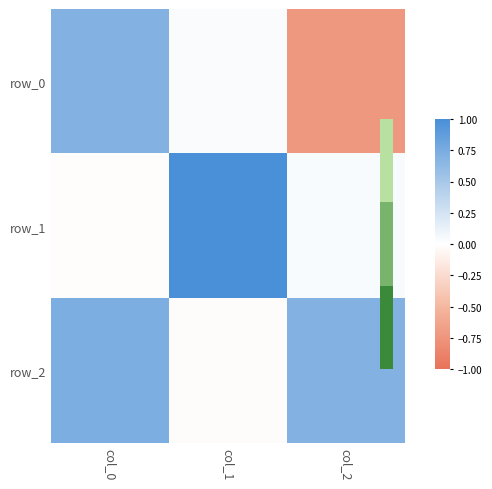

List the series in order of their overall mean, lowest first.

row_0, row_1, row_2